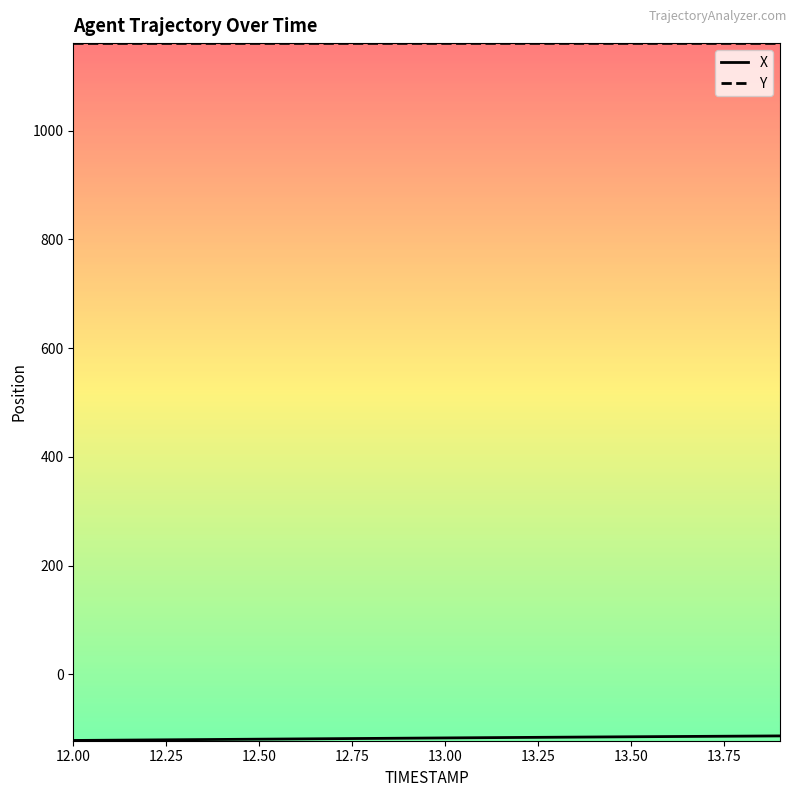

Which series has the largest total across all categories?

Y